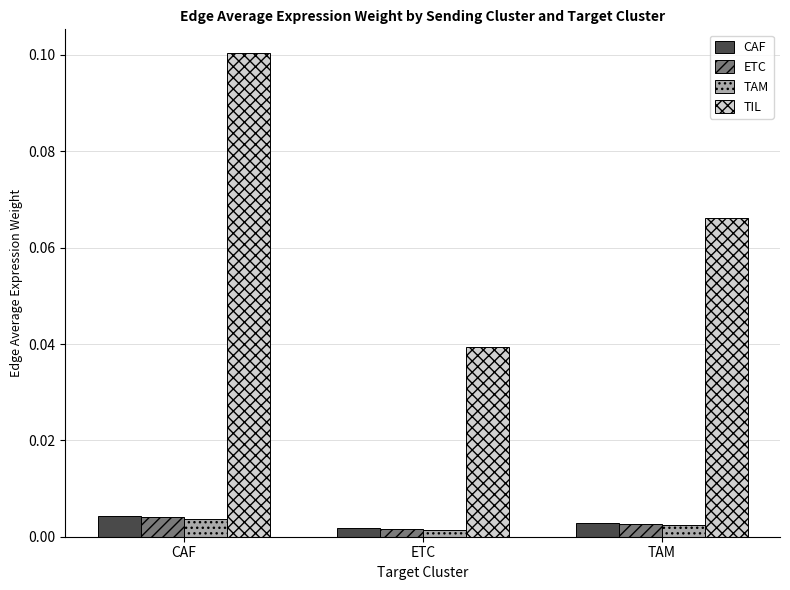

At how many categories does at least one series exceed 0?

3